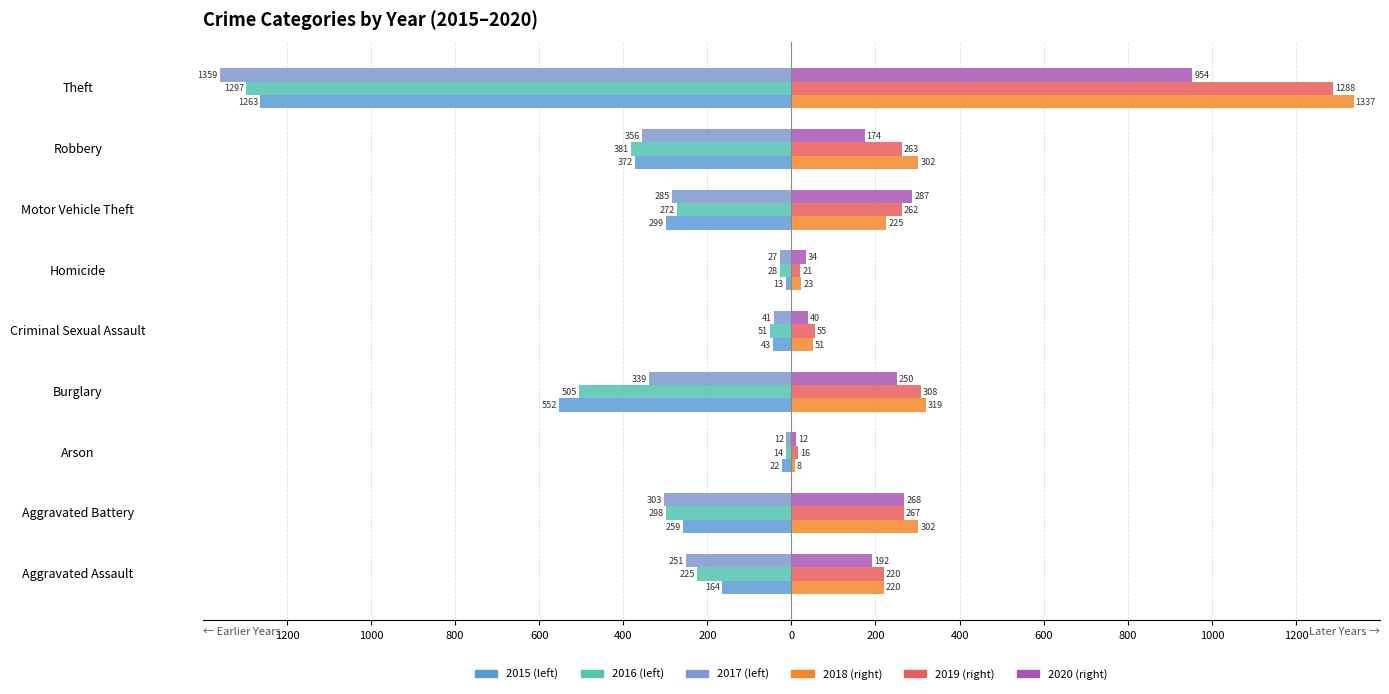

What is the difference between the highest and lowest values at Aggravated Assault?

471